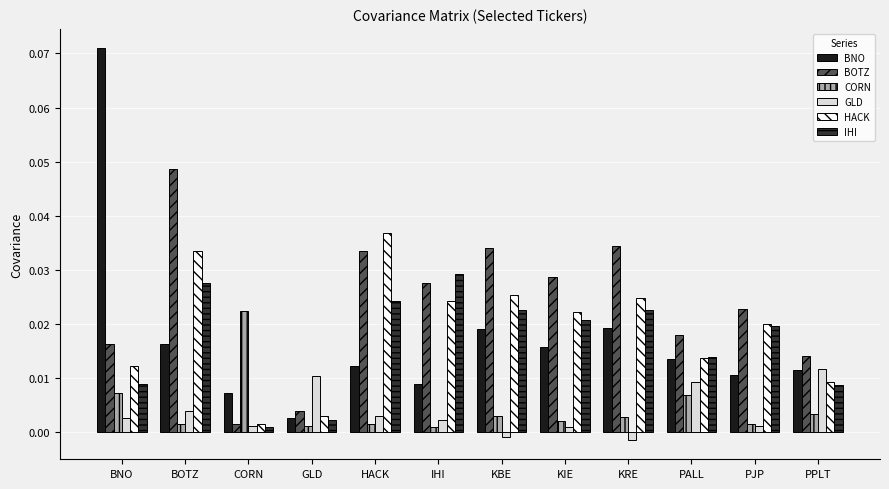

At which category is the sum across all series the highest?

BOTZ